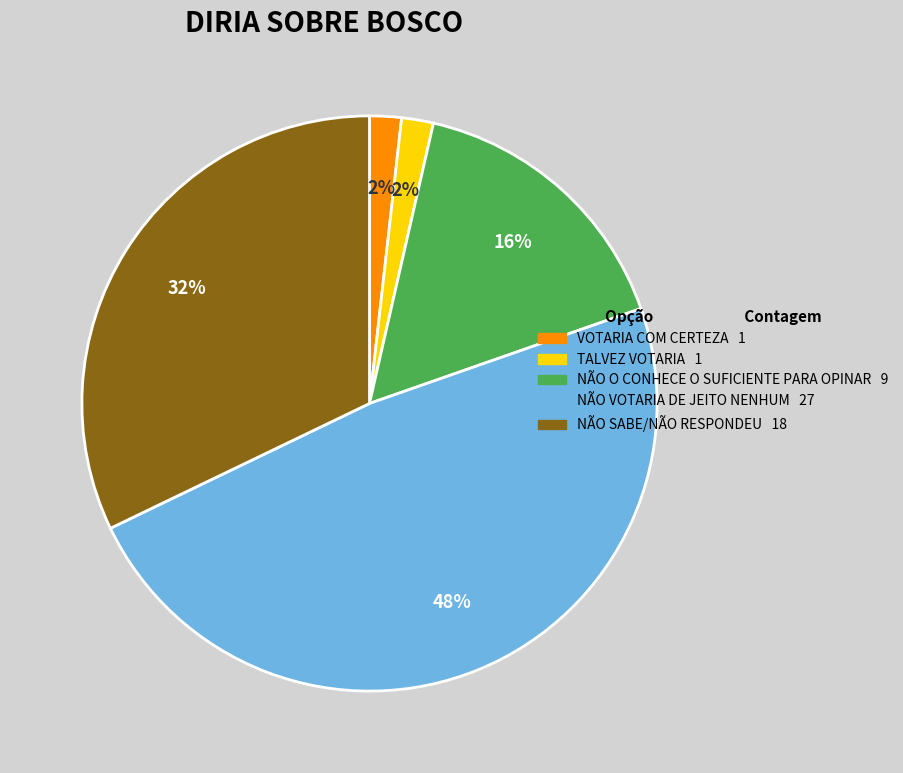

Is it true that NÃO SABE/NÃO RESPONDEU is 21% of the pie?

False